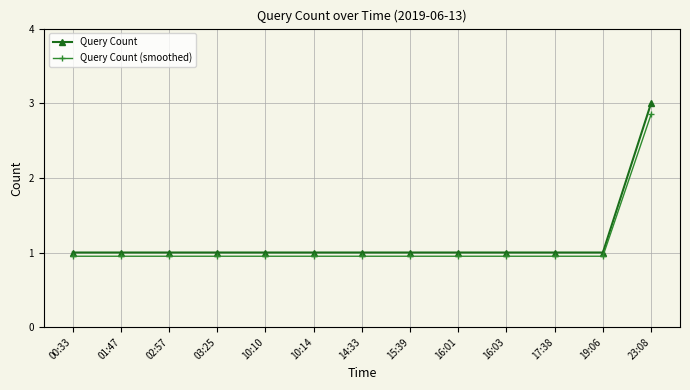

What is the difference between the maximum and second lowest values in the Query Count series?

2.0